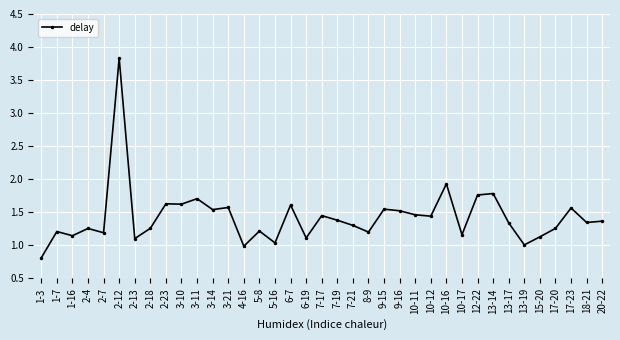

What position from the left is 2-13?

7